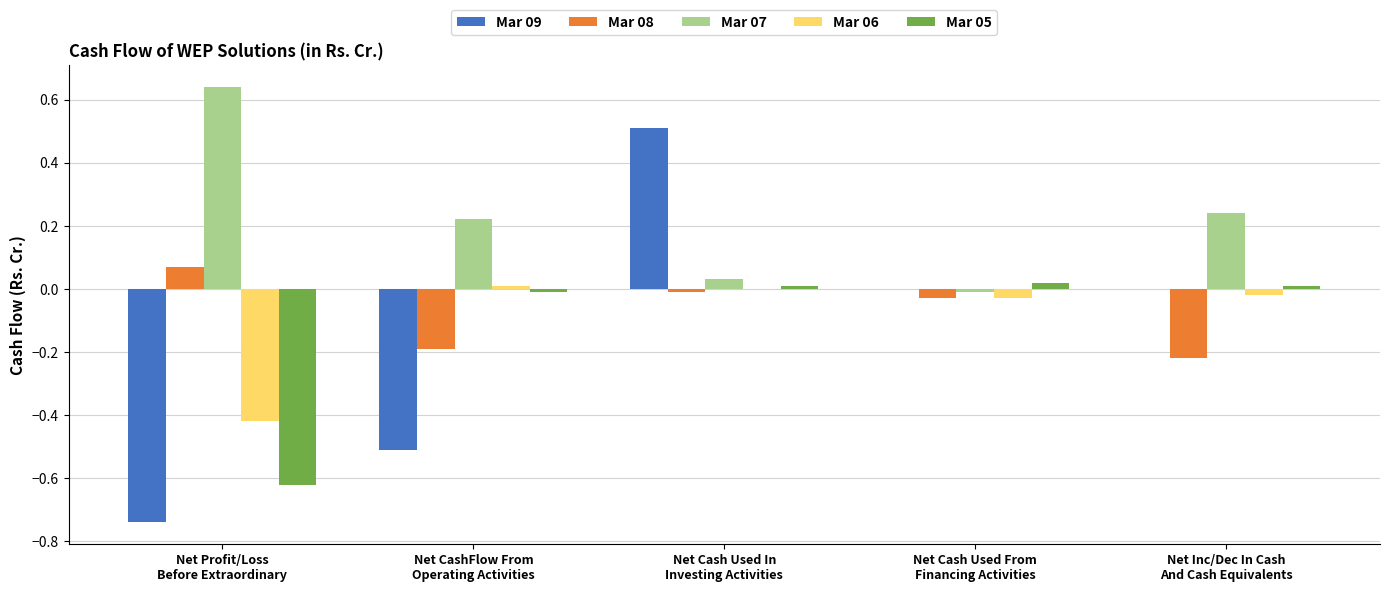

What is the total value across all series at Net Cash Used In
Investing Activities?

0.5